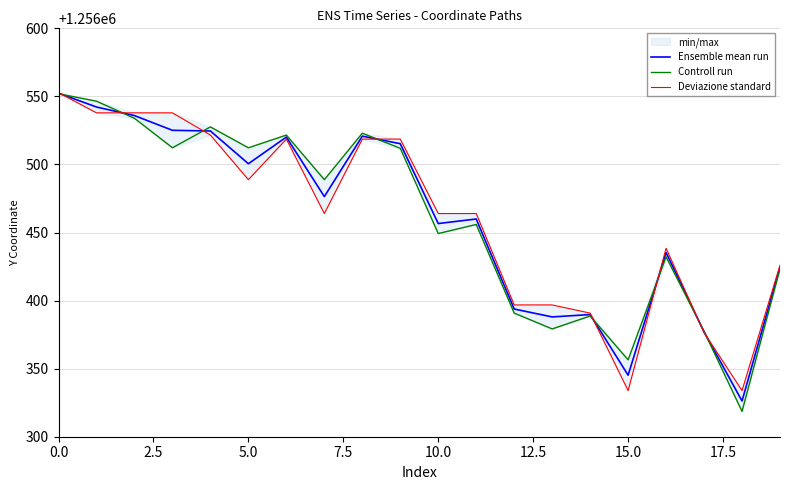

True or false: Deviazione standard has more than 0 interior local peaks.

True